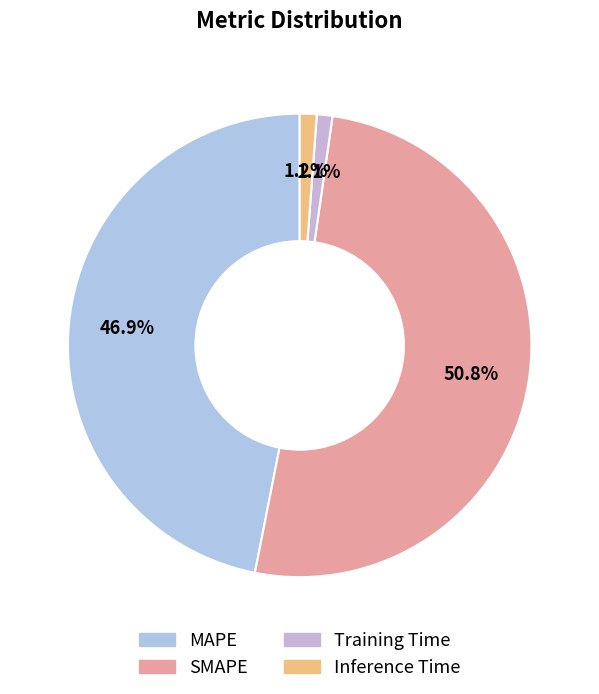

Is the sum of MAPE and SMAPE greater than half?

Yes